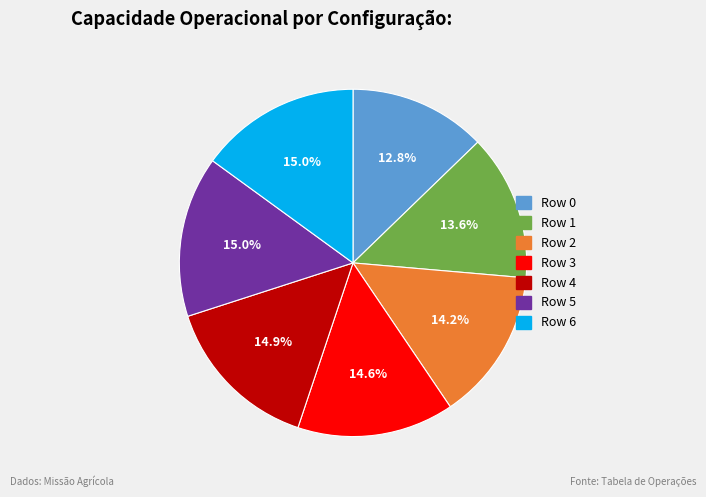

The Row 2 slice represents 14% of the pie. True or false?

True